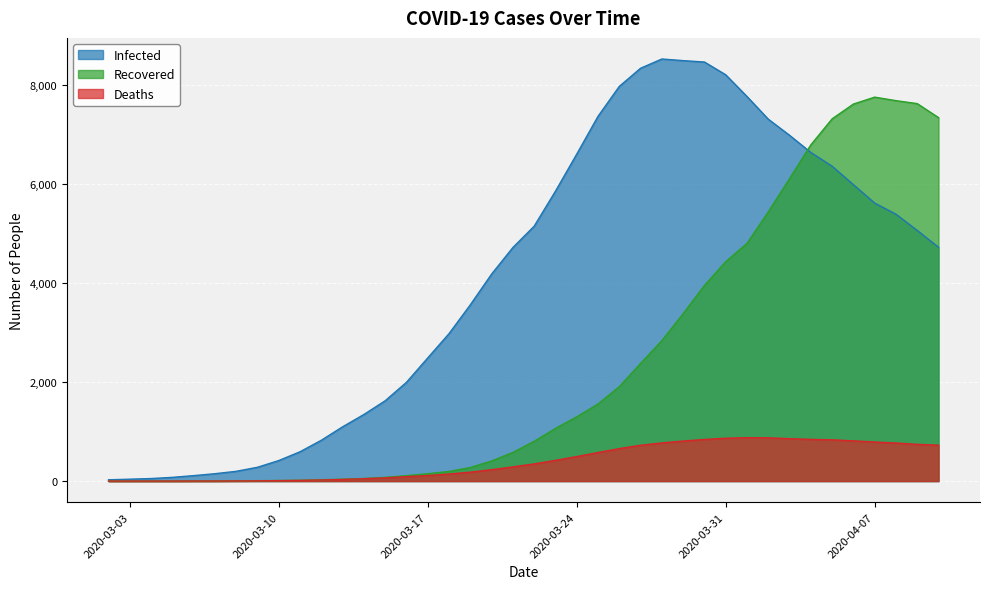

Reading right to left, extract all data points from this chart.

Infected: 4725	5065	5393	5618	5990	6363	6641	6988	7314	7772	8211	8469	8497	8530	8343	7976	7371	6607	5858	5151	4720	4183	3562	2980	2489	1996	1623	1346	1097	825	593	415	279	197	149	110	75	51	38	26
Recovered: 7345	7628	7688	7759	7619	7320	6794	6112	5439	4804	4433	3953	3382	2838	2377	1907	1558	1298	1064	803	579	406	274	194	148	109	75	51	38	26	16	11	8	5	2	1	0	0	0	0
Deaths: 726	742	769	790	813	834	843	857	874	876	866	841	809	771	724	656	577	495	419	347	287	230	180	142	112	89	65	48	33	22	14	9	5	3	1	1	0	0	0	0